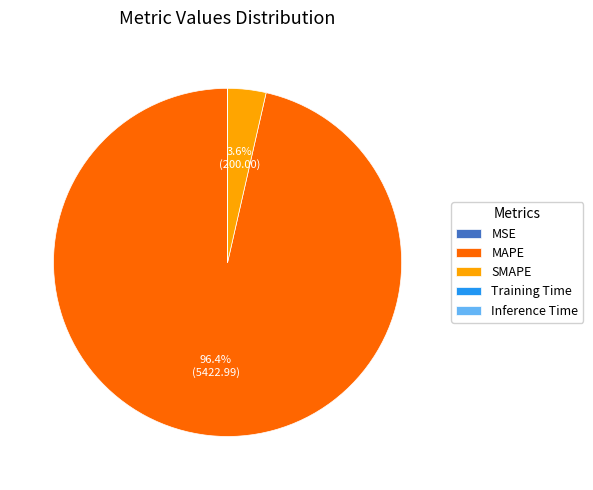

How much of the chart is everything except MAPE?

3.6%